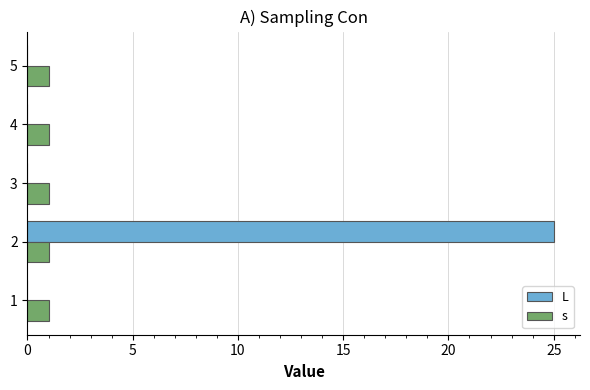

Which series changed the most between 2 and 3?

L